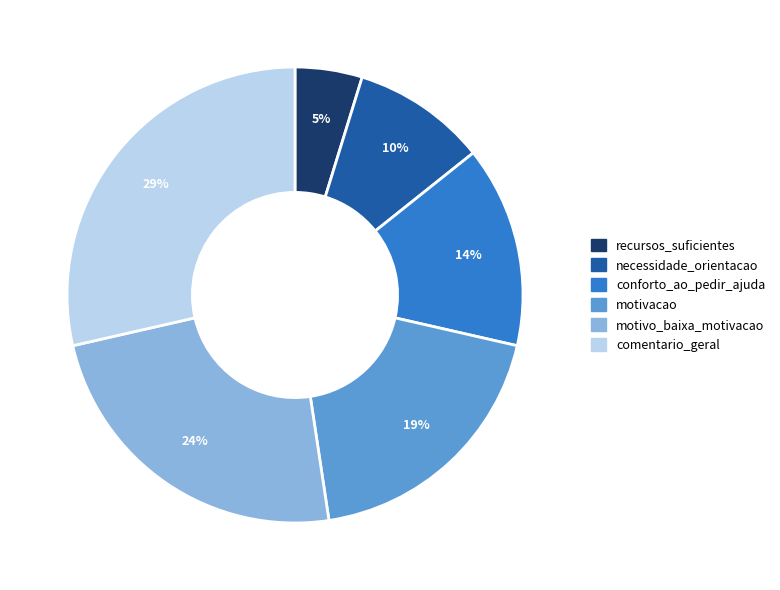

Is there any slice that represents more than half of the pie?

No